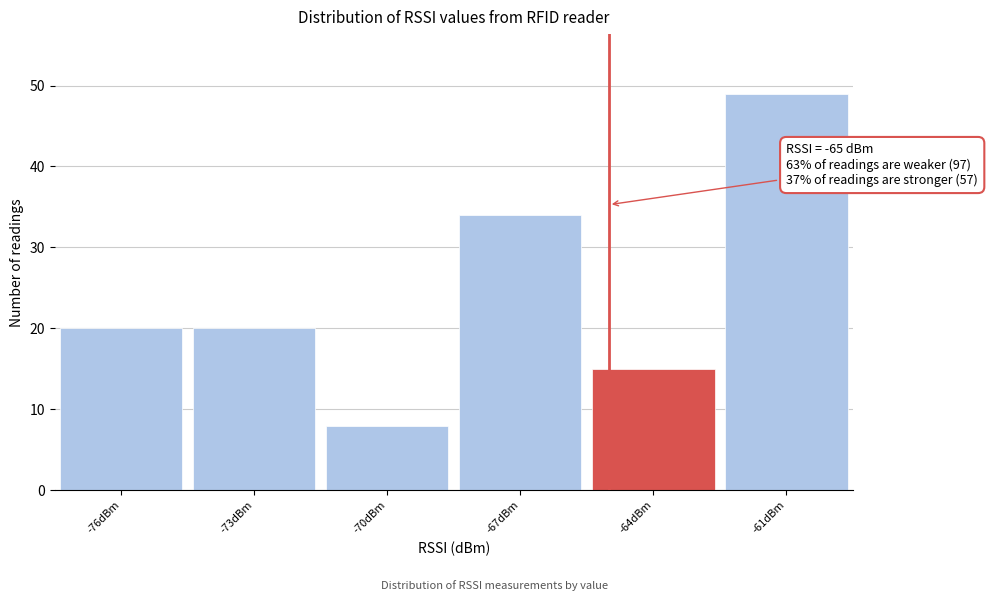

Over which range of the x-axis is the bar tallest?

-62.5 to -59.5